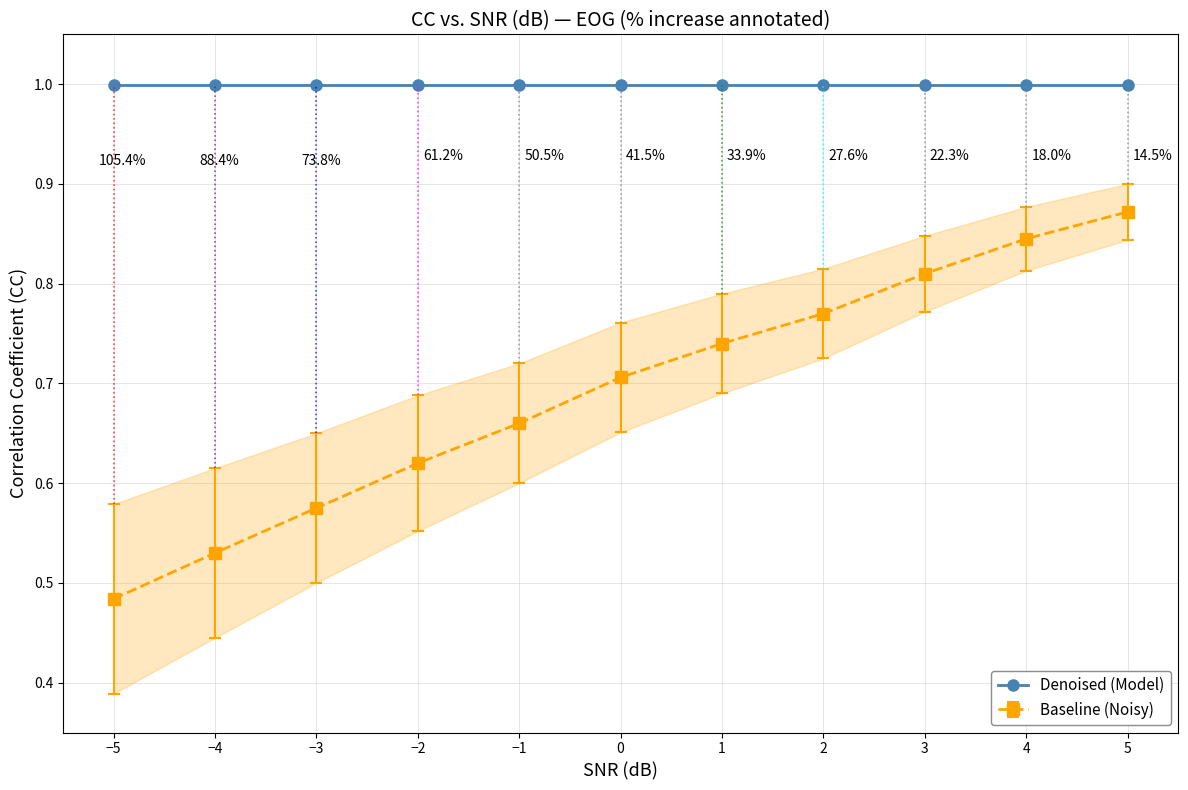

Which series has the largest total across all categories?

Denoised (Model)